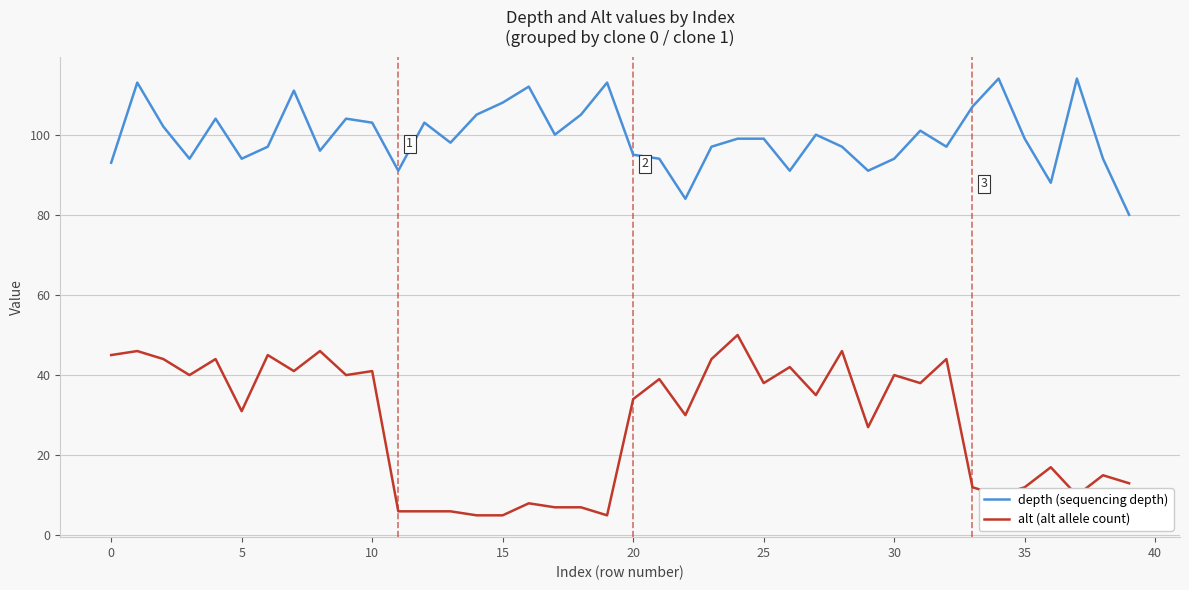

What is the minimum value shown in the chart?

5